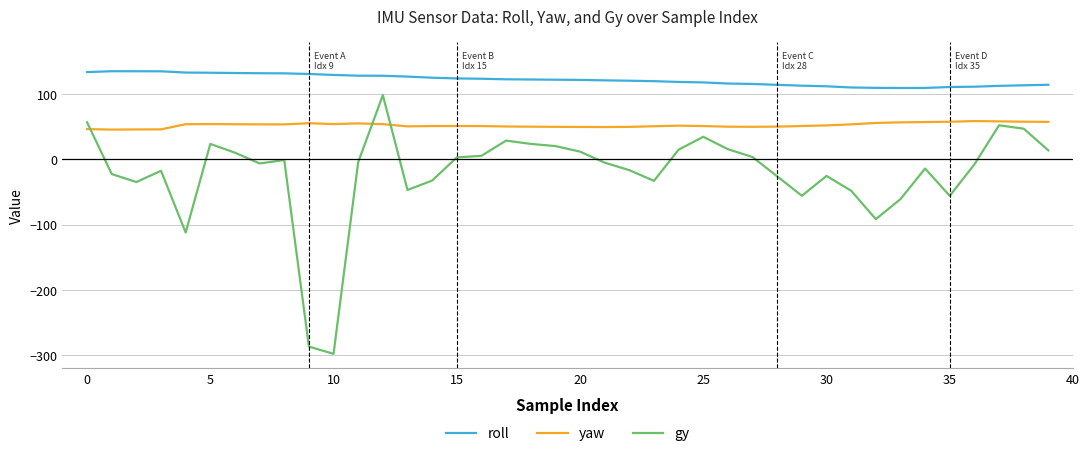

Which series has the largest range (max minus min)?

gy